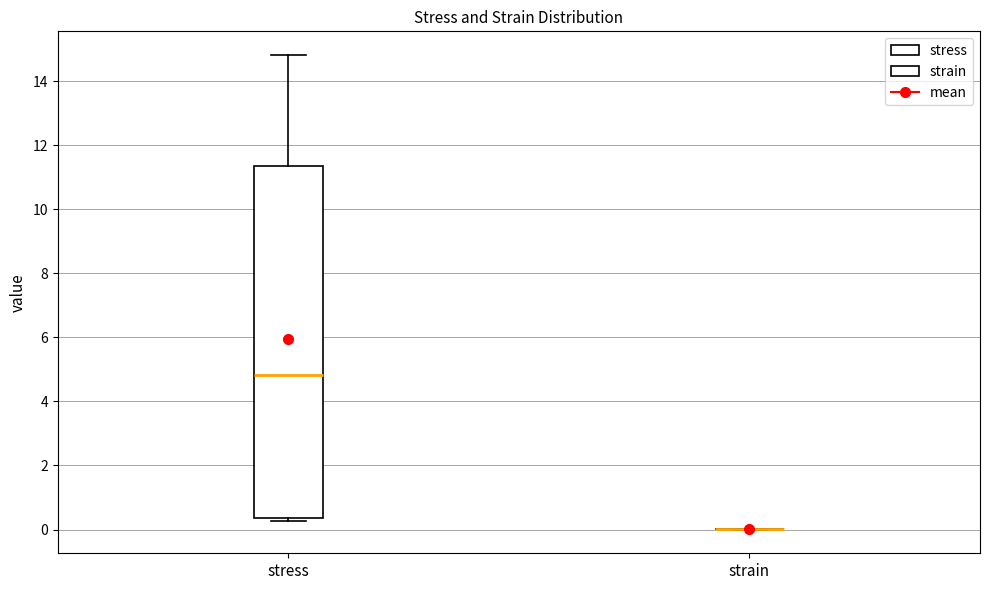

Comparing the boxes themselves (not the whiskers), which one is the tallest?

stress